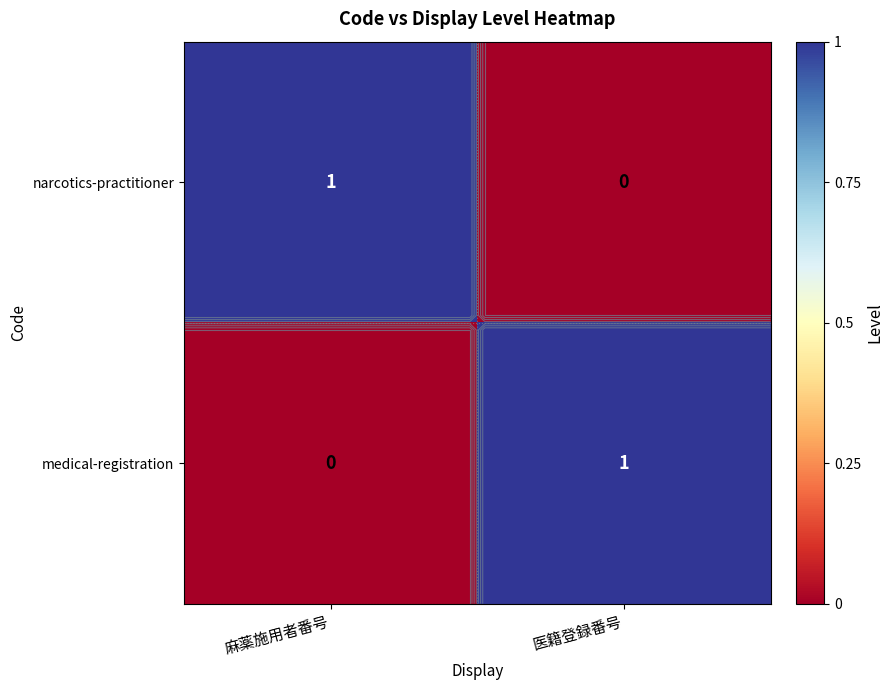

Which series changed the most between 麻薬施用者番号 and 医籍登録番号?

narcotics-practitioner